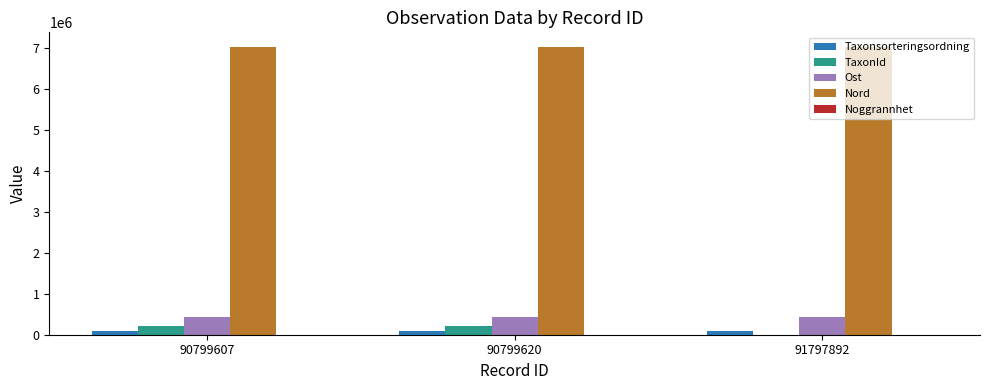

The Ost series shows 435977 at 90799620. True or false?

True